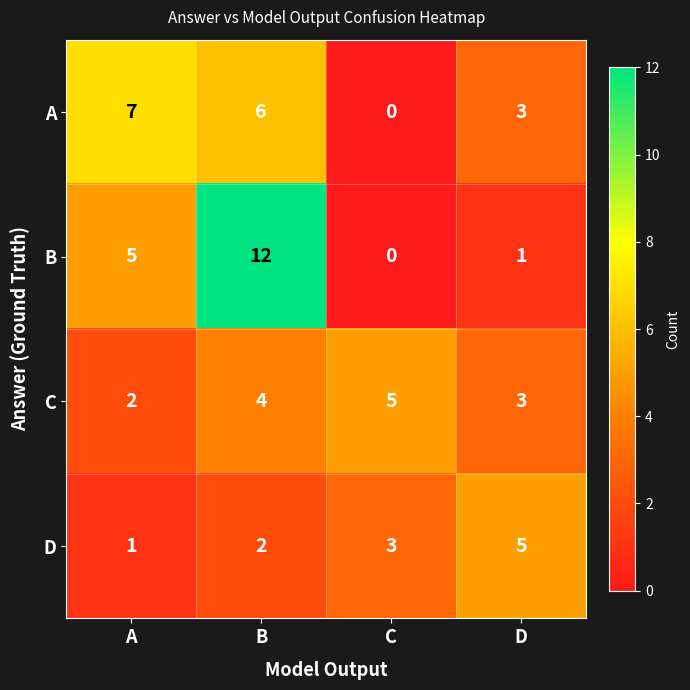

Where does the A series first go above 6?

A